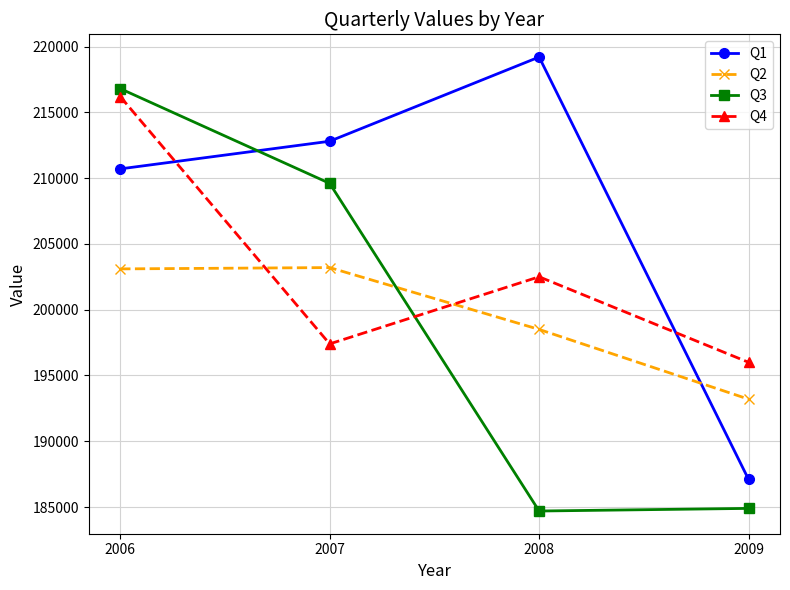

True or false: Q1 and Q3 intersect in this chart.

True